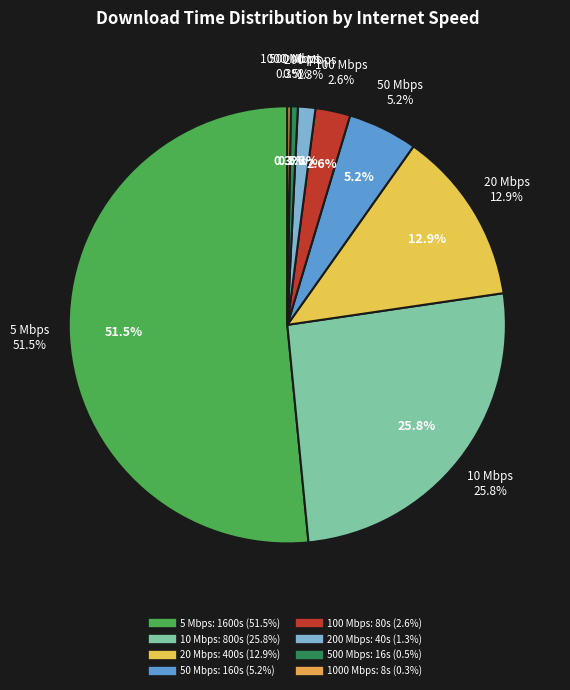

Which category accounts for the majority?

5